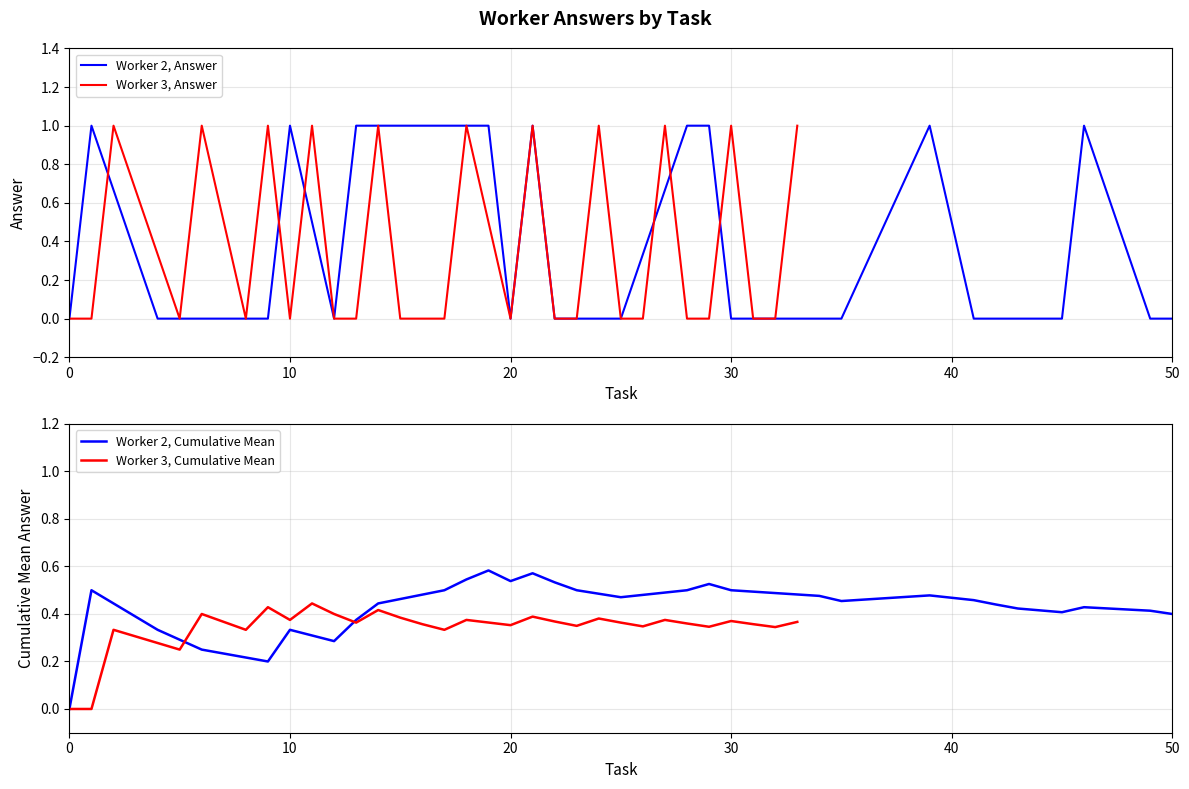

How many categories are shown in the chart?

30